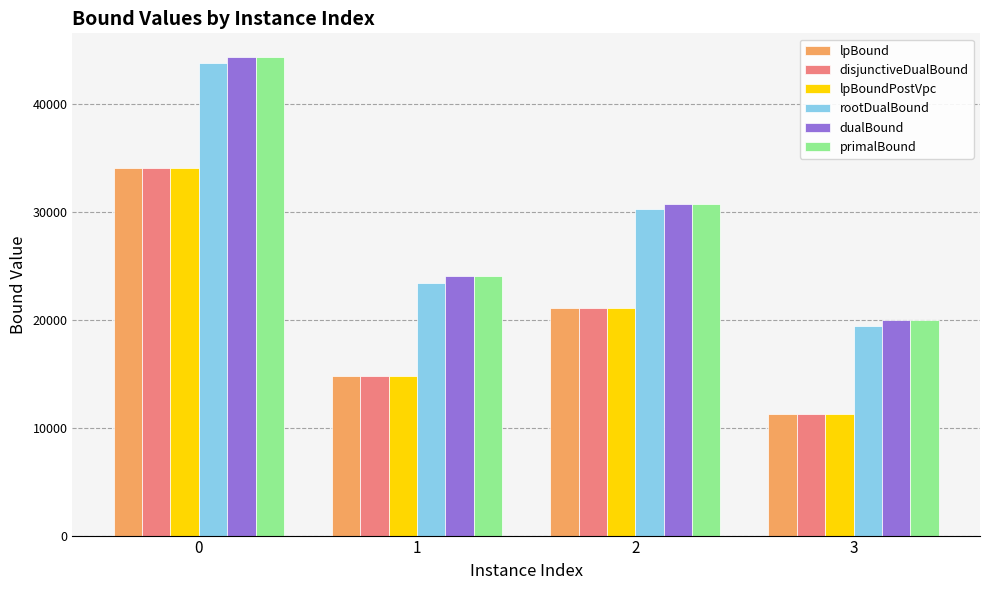

What is the total value across all series at 1?

115779.2